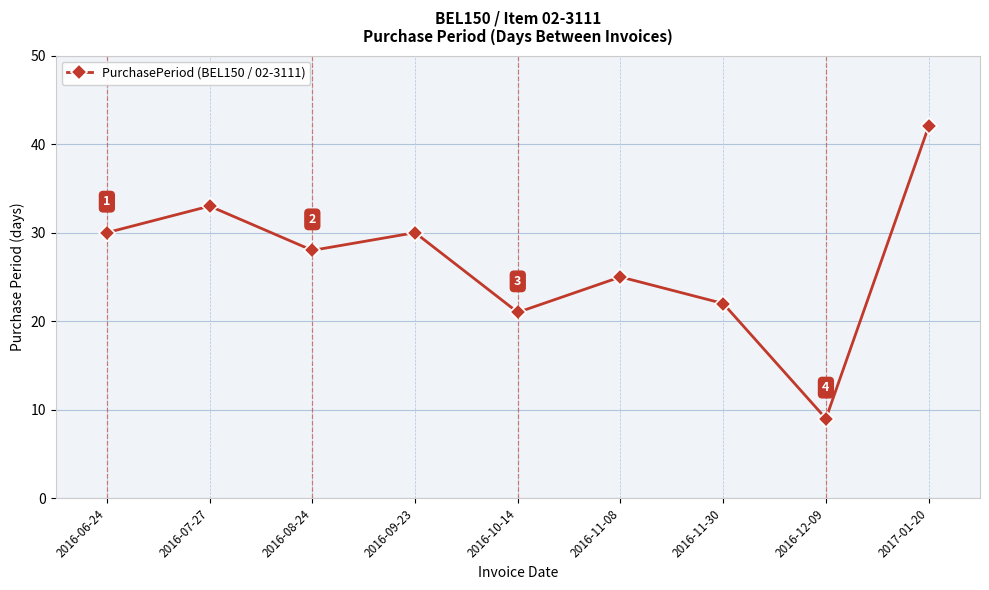

What is the approximate value at 2016-06-24, to the nearest 10?

30